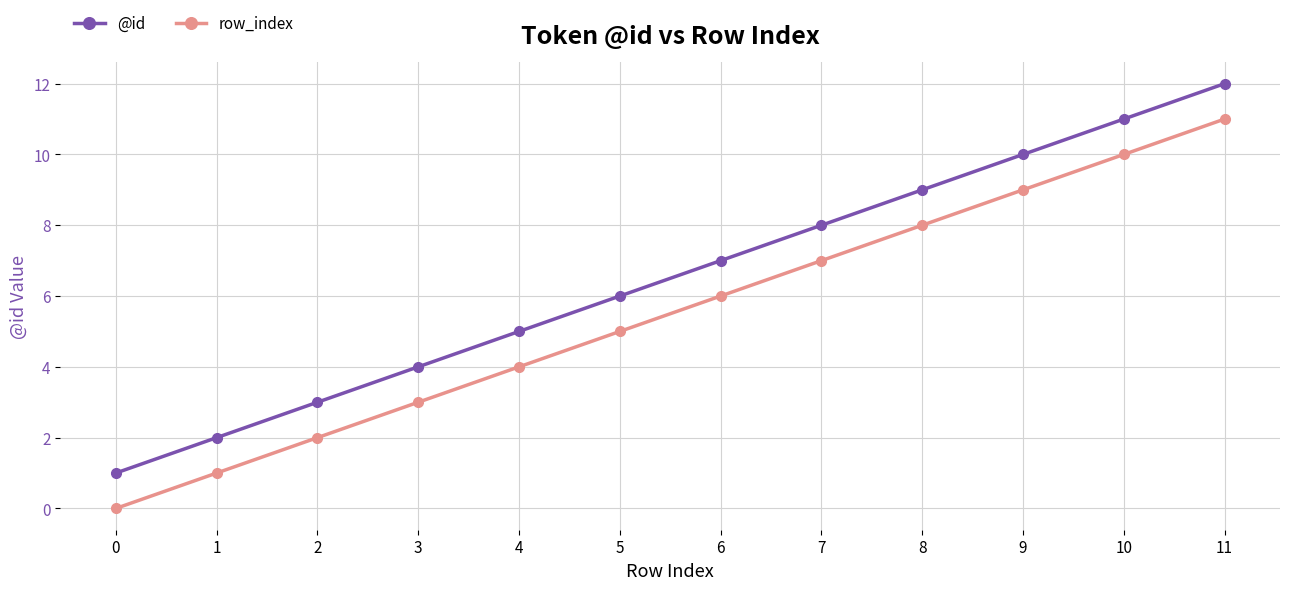

The value of @id at 6 is 11. True or false?

False